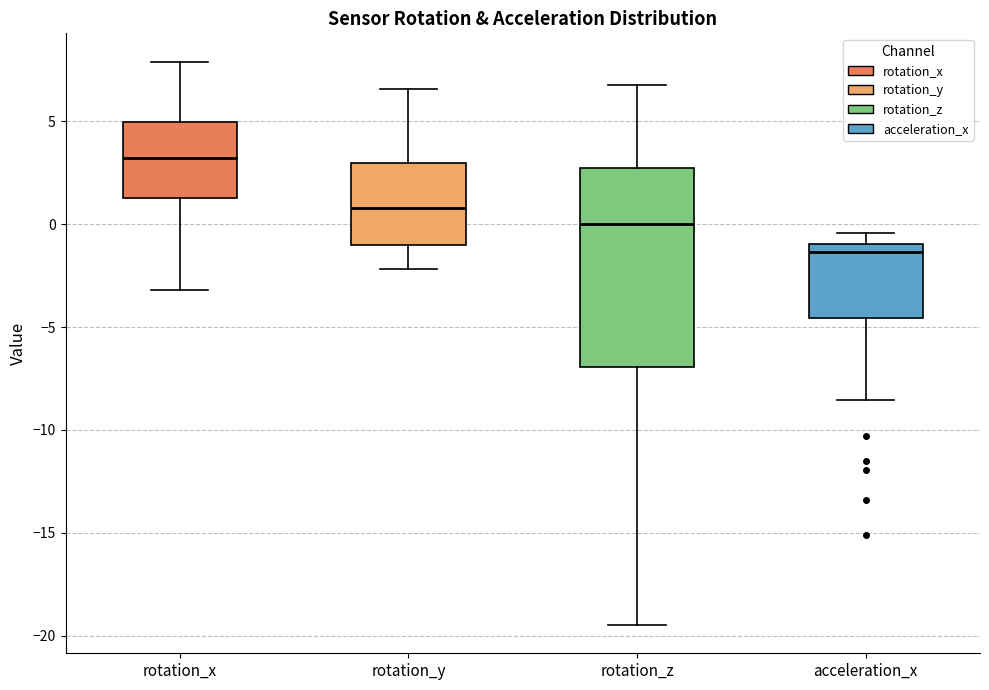

Which box is the tallest, from its lower edge to its upper edge?

rotation_z